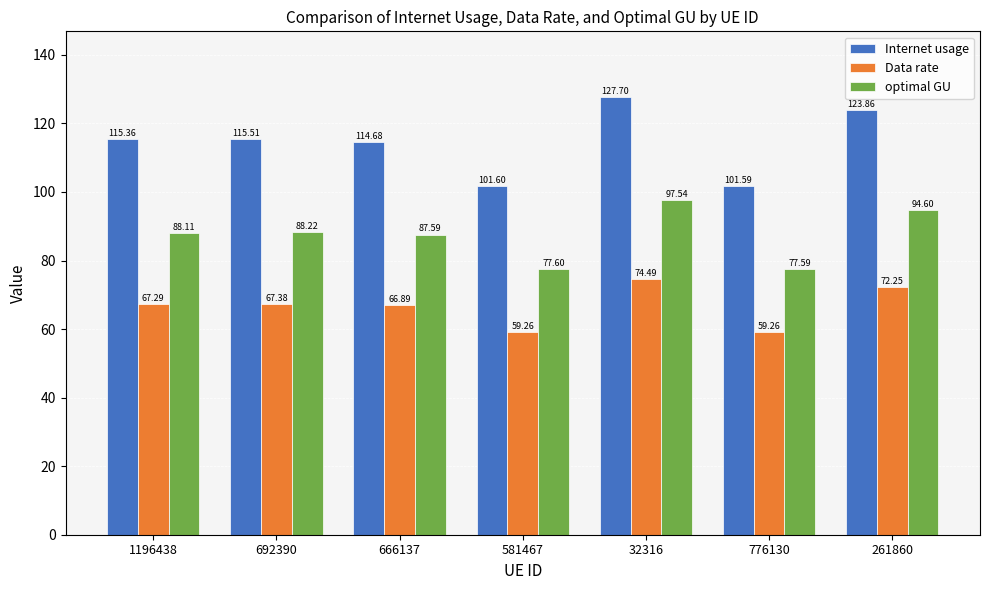

List the series in order of their overall mean, highest first.

Internet usage, optimal GU, Data rate